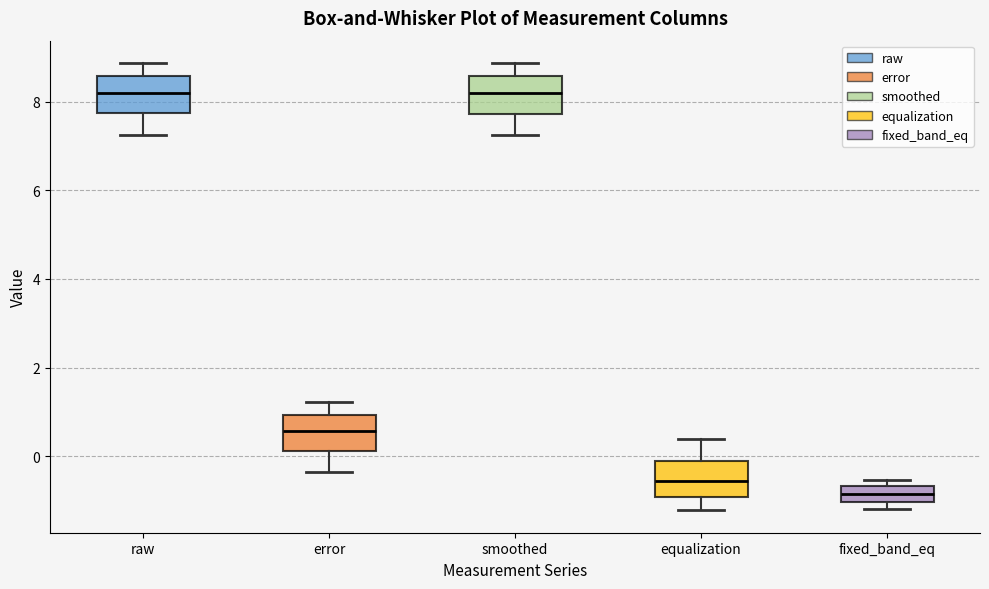

Reading left to right, transcribe this box plot: for each box, give where its median line is, the range the box spans, and where its two whiskers end, as read against the y-axis. The values are not printed on the chart, so give them approximately, as read against the axis.

raw: median 8.2, box 7.8 to 8.6, whiskers 7.2 to 8.8
error: median 0.6, box 0.2 to 1.0, whiskers -0.4 to 1.2
smoothed: median 8.2, box 7.8 to 8.6, whiskers 7.2 to 8.8
equalization: median -0.6, box -1.0 to -0.2, whiskers -1.2 to 0.4
fixed_band_eq: median -0.8, box -1.0 to -0.6, whiskers -1.2 to -0.6 (just above the box's upper edge)